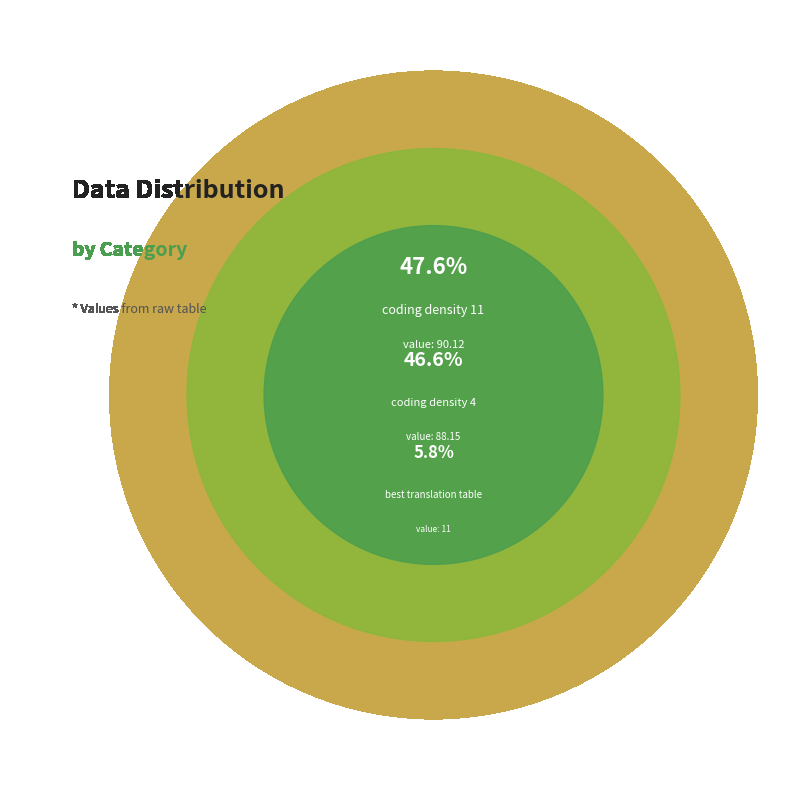

Rank the categories by value from highest to lowest.

coding_density_11, coding_density_4, best_translation_table